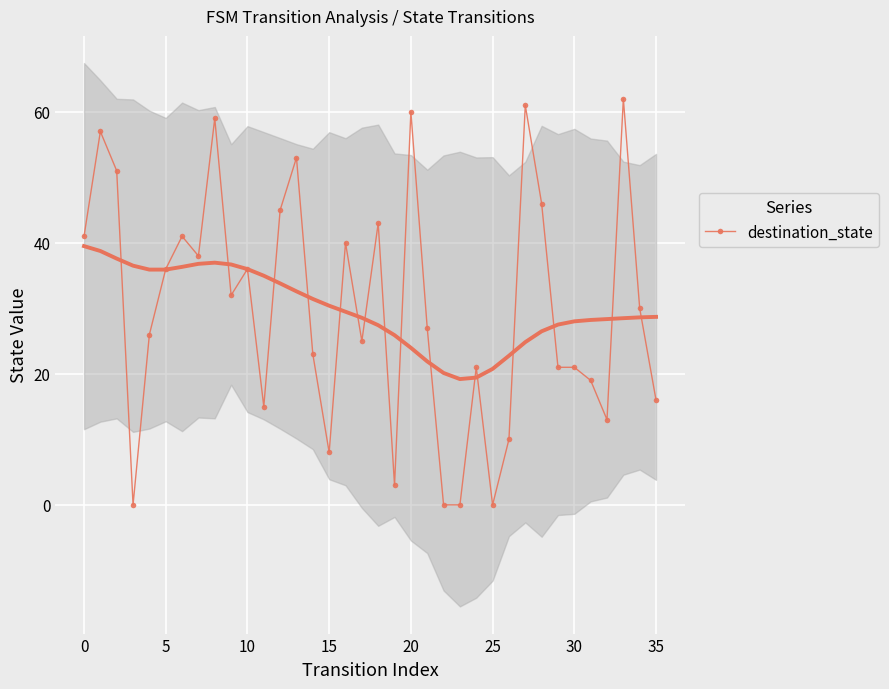

What is the maximum value for destination_state?

62